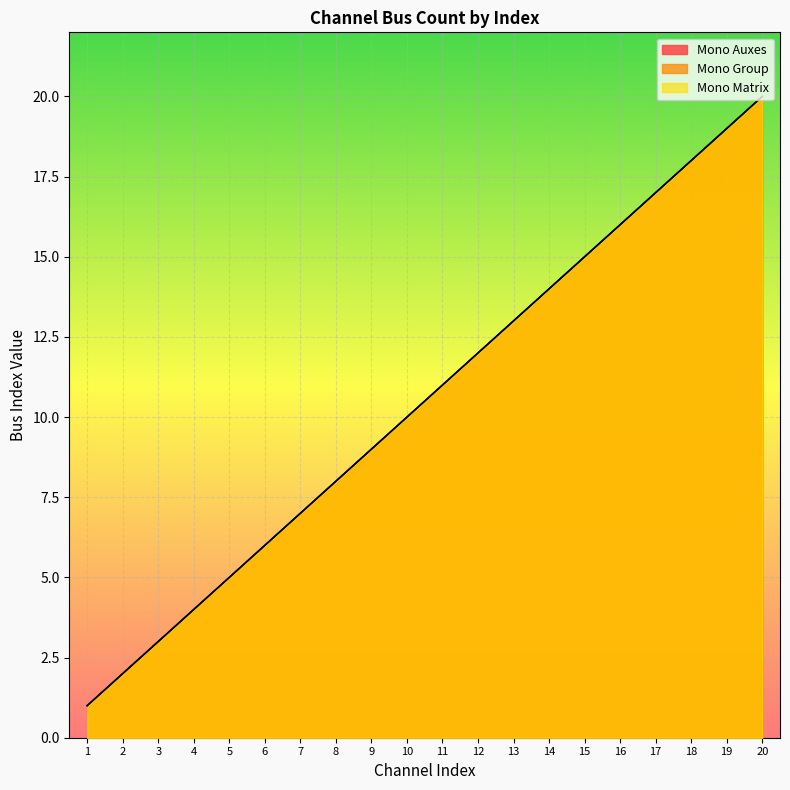

What is the value of the Mono Matrix point at the 9th from the left?

9